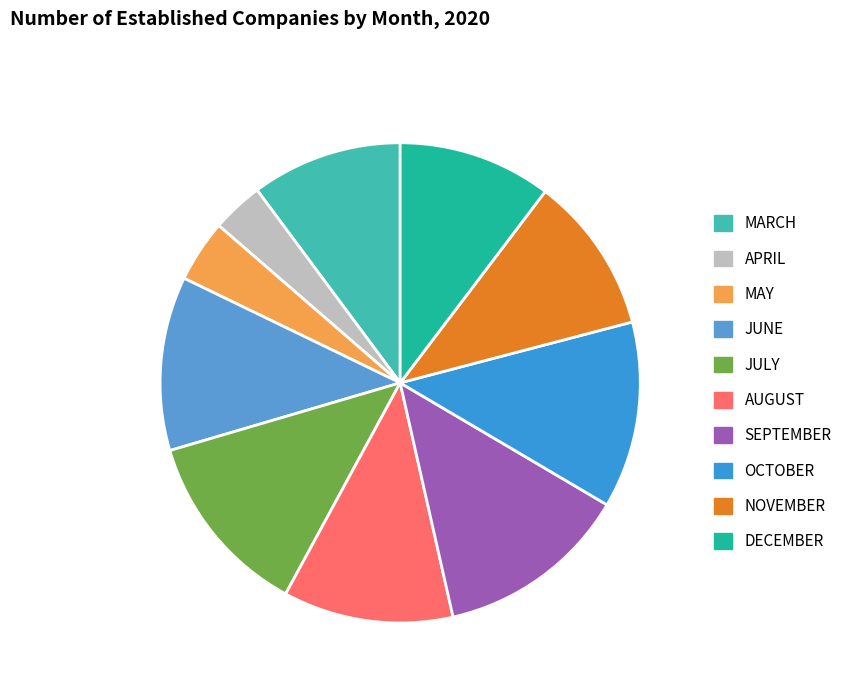

How many slices are in this pie chart?

10